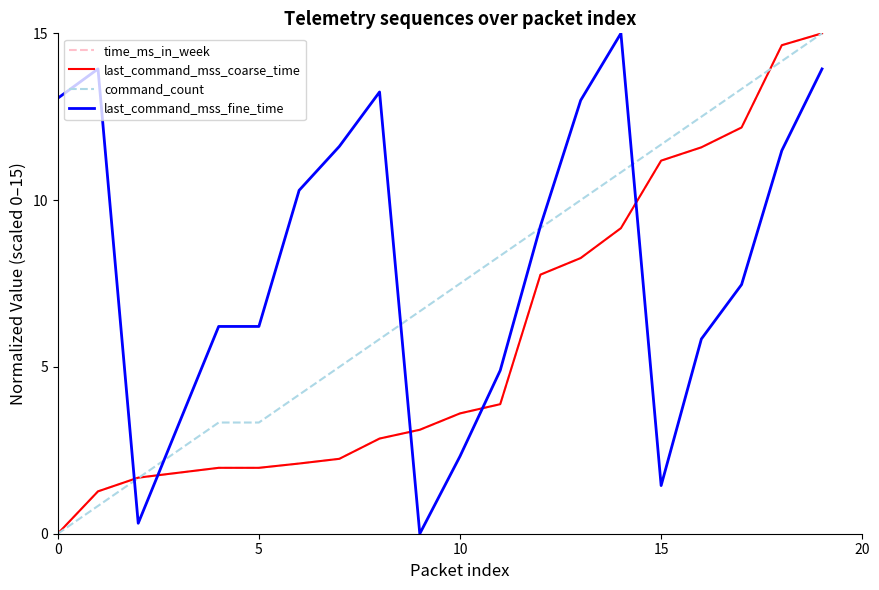

True or false: last_command_mss_fine_time and last_command_mss_coarse_time intersect in this chart.

True